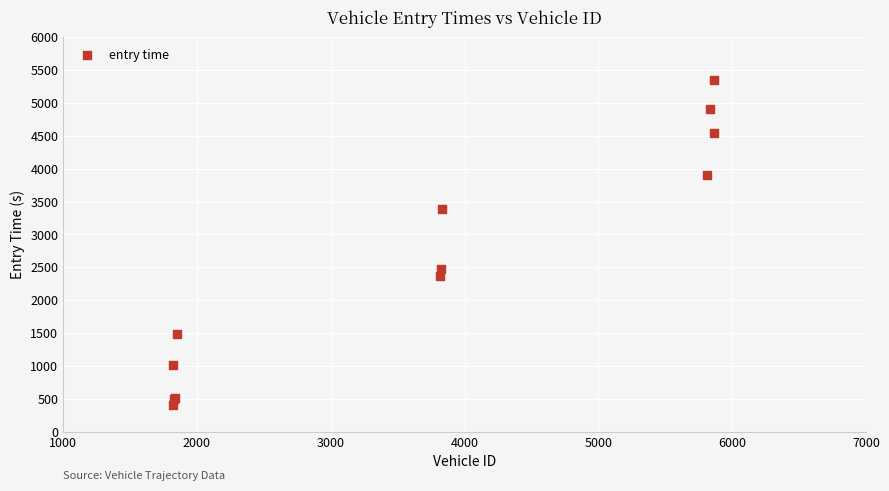

What Y value in the scatter plot is closest to 2880?

2471.8